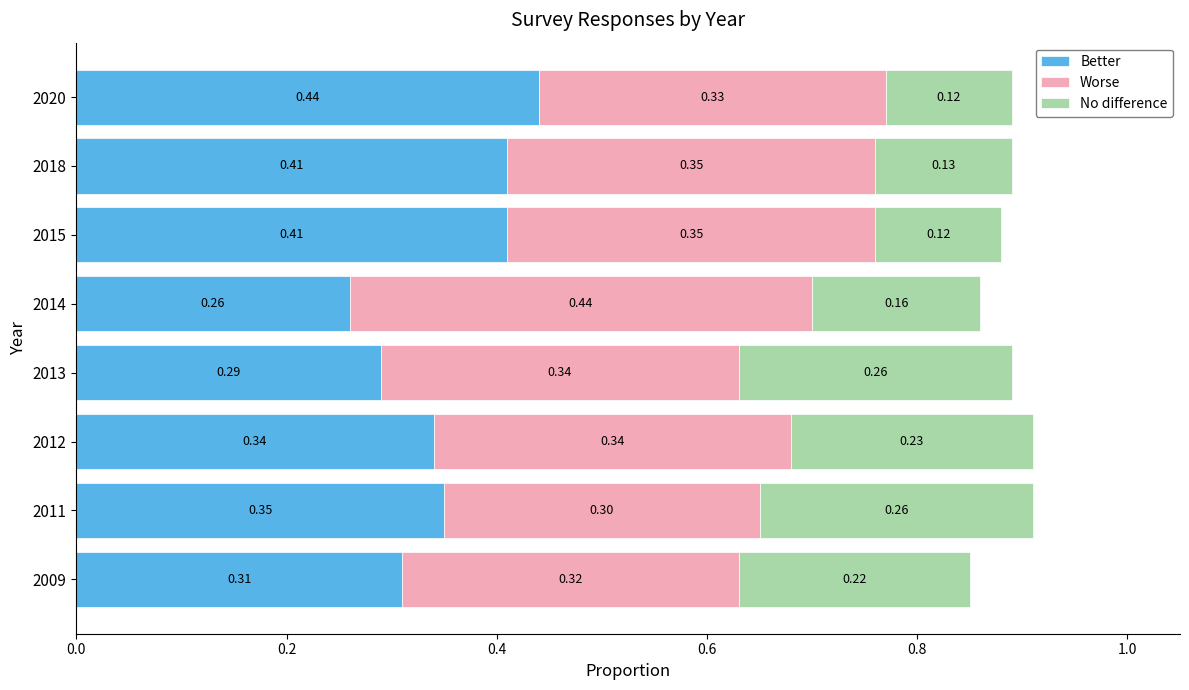

What is the total value across all series at 2013?

0.9